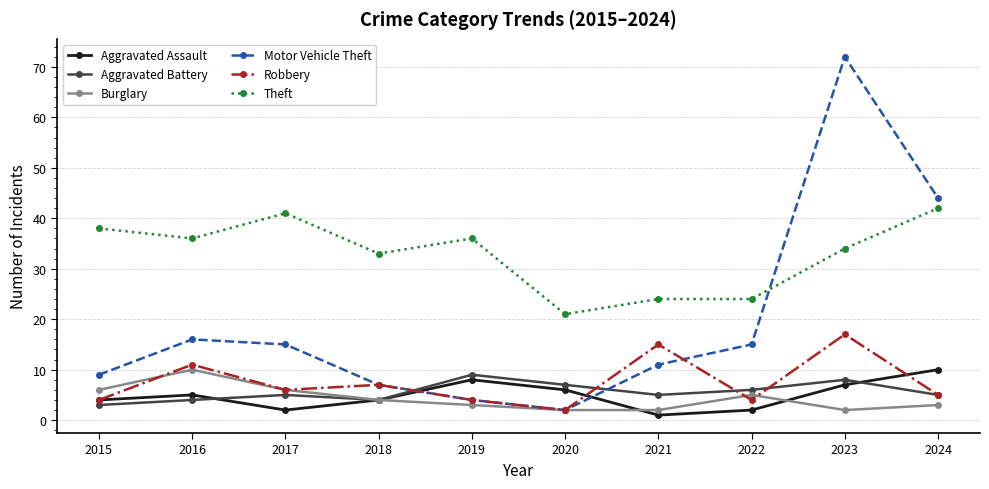

What are all the series names shown in the legend?

Aggravated Assault, Aggravated Battery, Burglary, Motor Vehicle Theft, Robbery, Theft